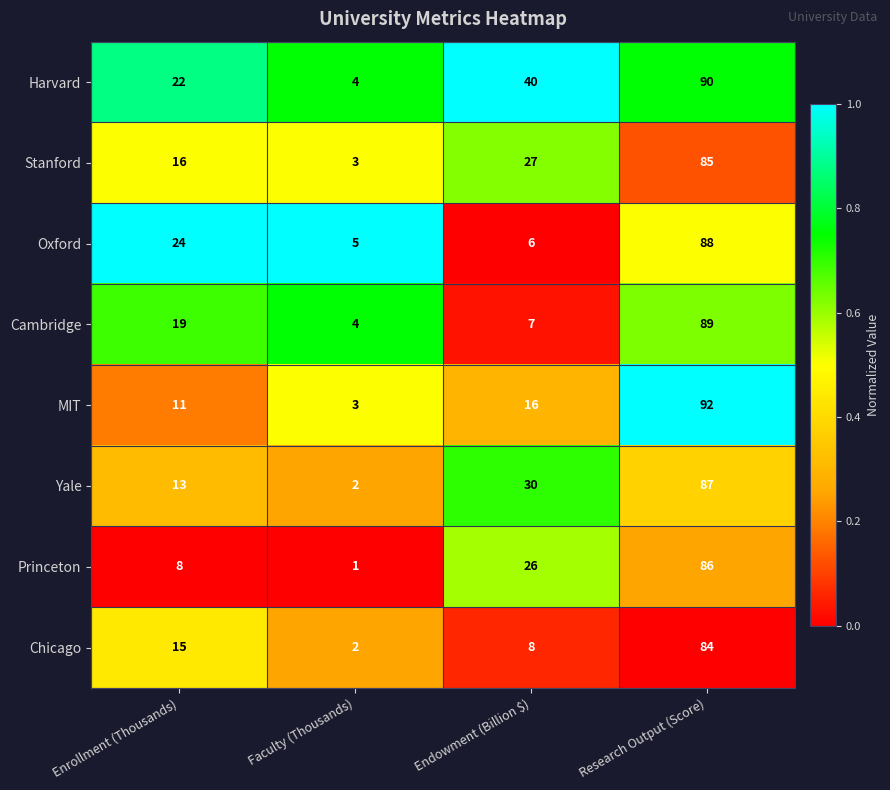

Which series has the widest spread of values?

MIT